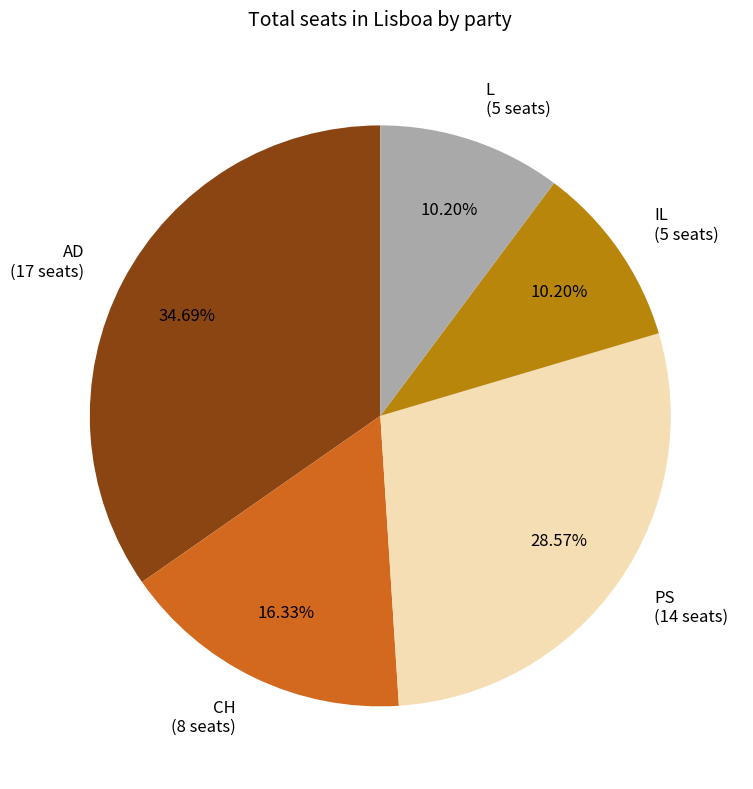

How many slices are in this pie chart?

5